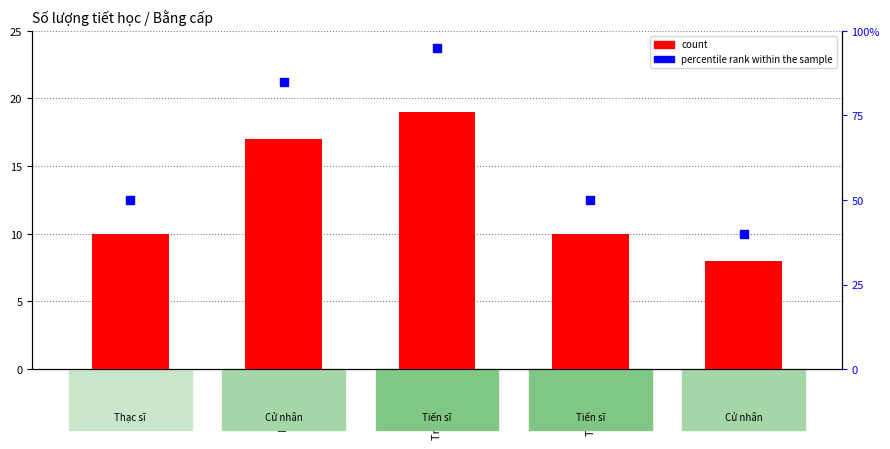

What are all the series names shown in the legend?

count, percentile rank within the sample